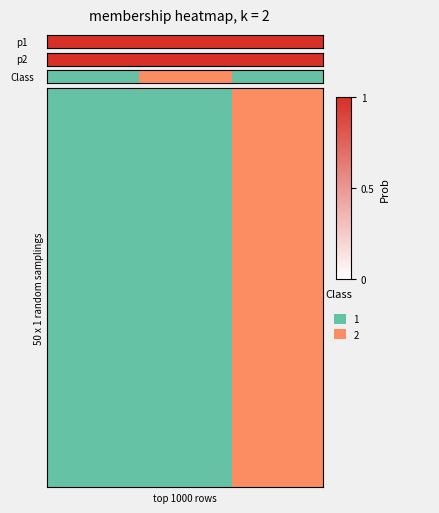

Which has a higher value, 1 or 0?

1